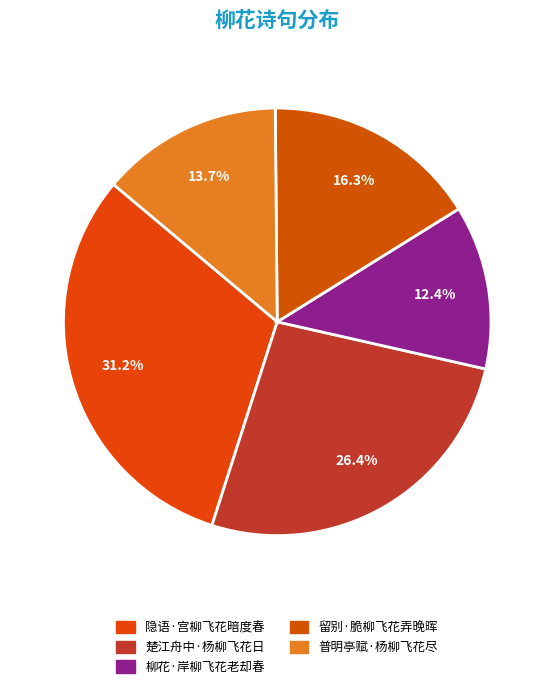

To the nearest percent, what is the combined percentage of 普明亭赋·杨柳飞花尽 and 楚江舟中·杨柳飞花日?

40%